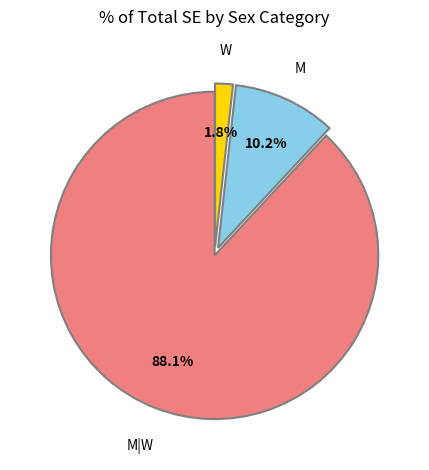

Does any single category account for the majority?

Yes